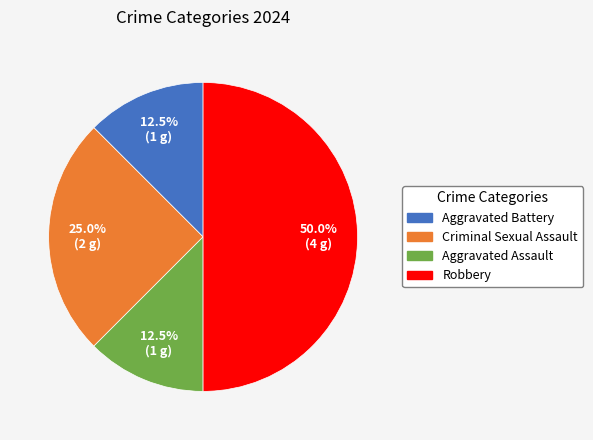

To the nearest percent, what is the combined percentage of Aggravated Battery and Aggravated Assault?

25%